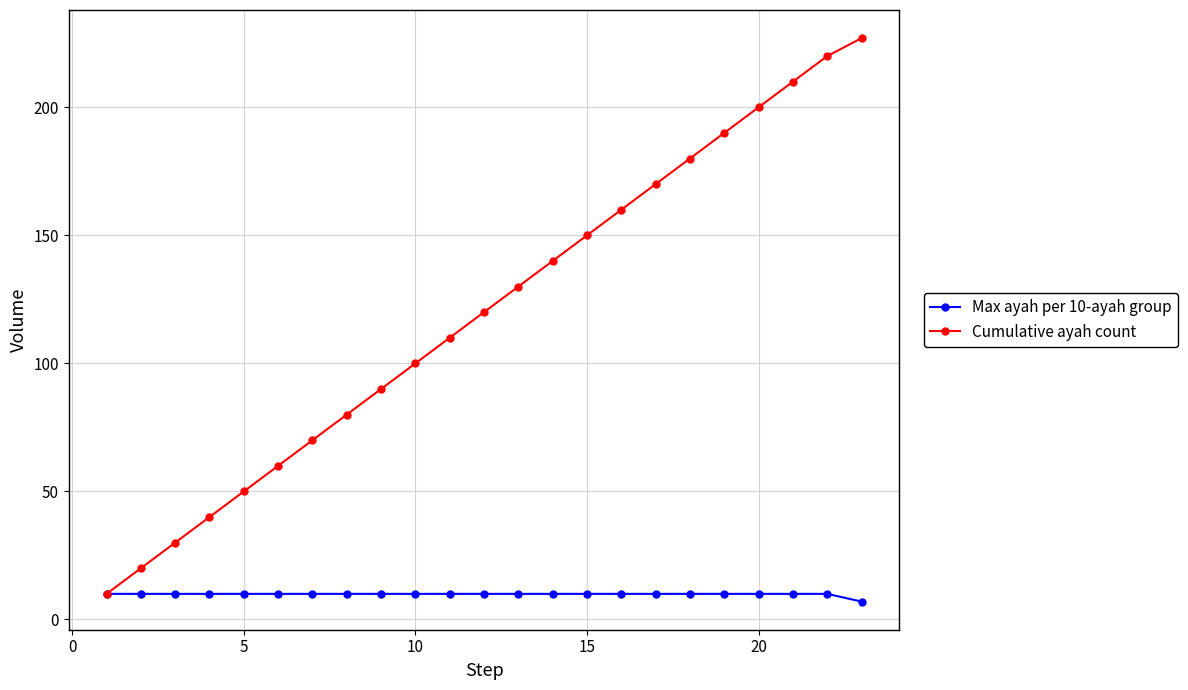

Rank the series by their average value, from highest to lowest.

Cumulative ayah count, Max ayah per 10-ayah group